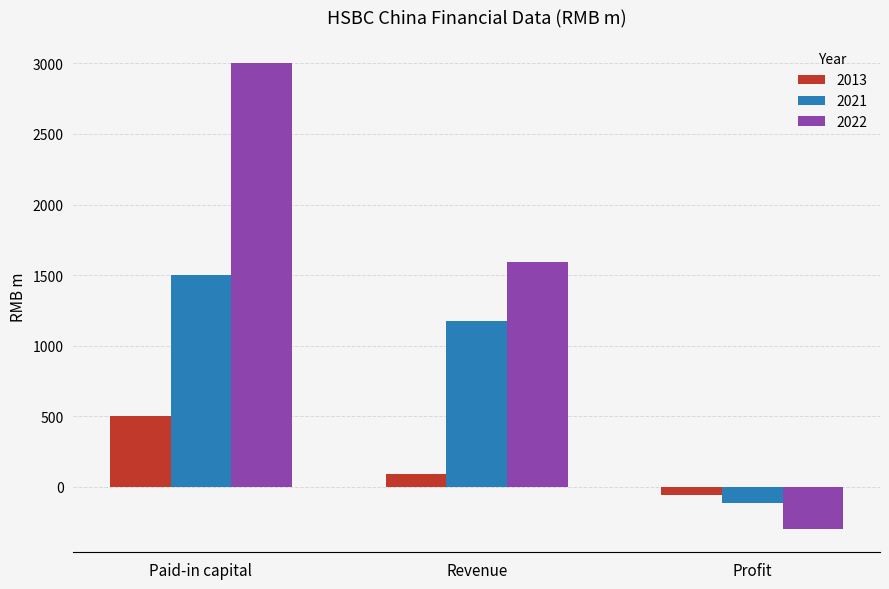

True or false: 2021 has a value of 1173.2 at Revenue.

True